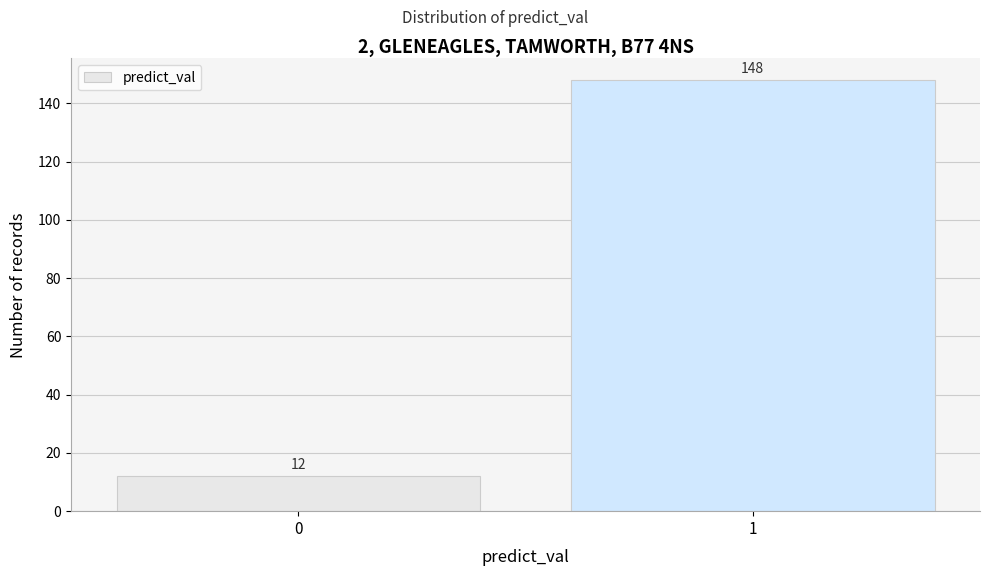

Reading left to right, extract all data points from this chart.

12	148